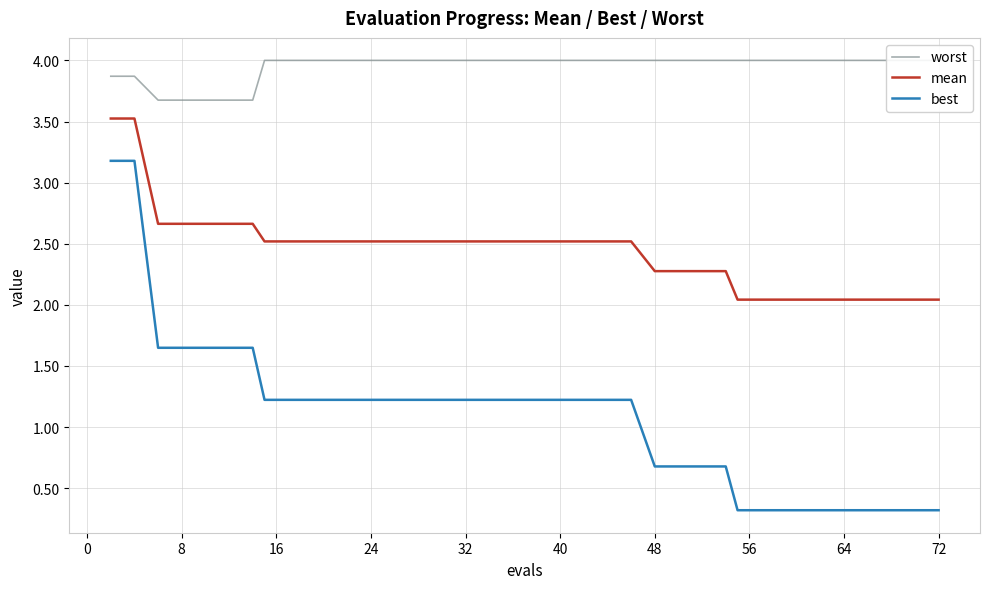

The value of mean at 64 is 1.0. True or false?

False